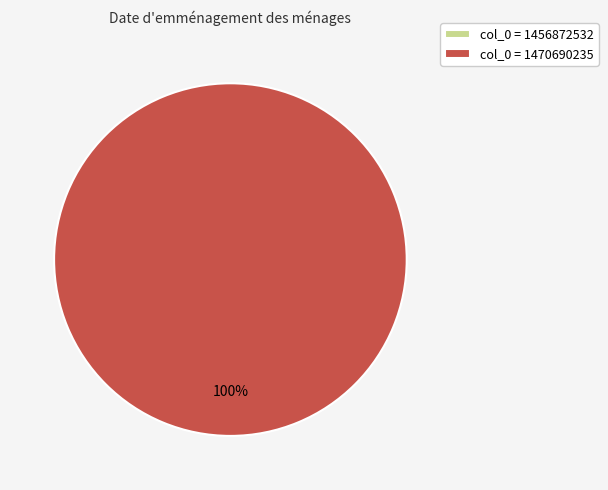

Is there a majority slice in this chart?

Yes